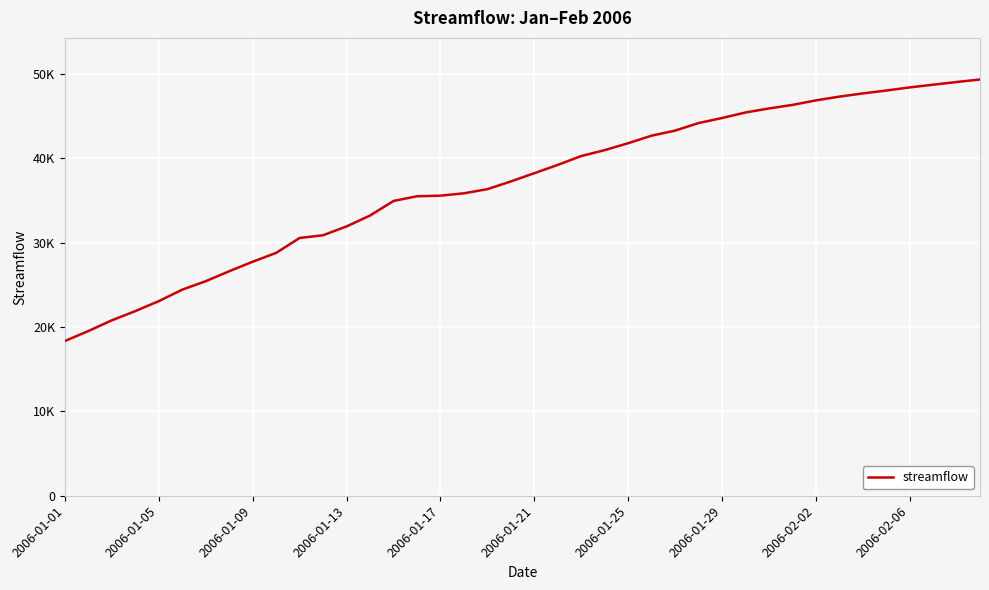

Is this an area chart (filled region under the line)?

No